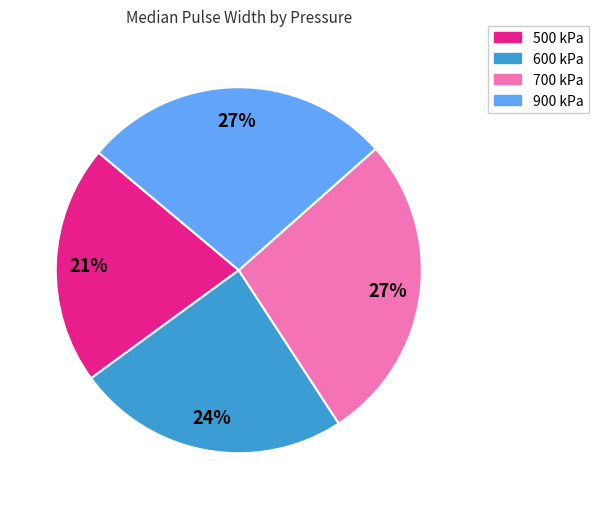

The 500 kPa slice represents 21% of the pie. True or false?

True